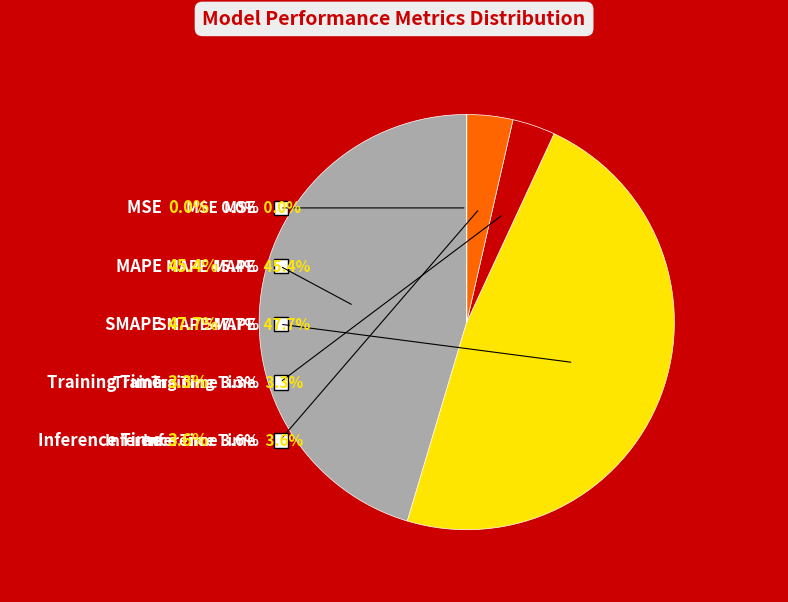

True or false: MSE accounts for 1% of the total.

False